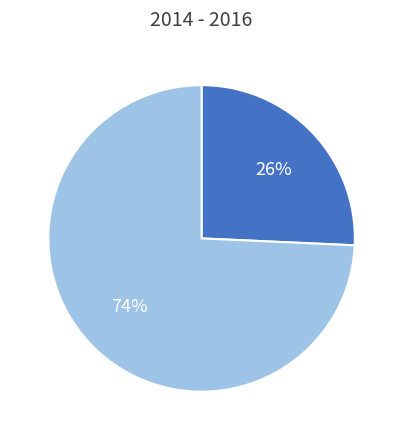

Does any single category account for the majority?

Yes